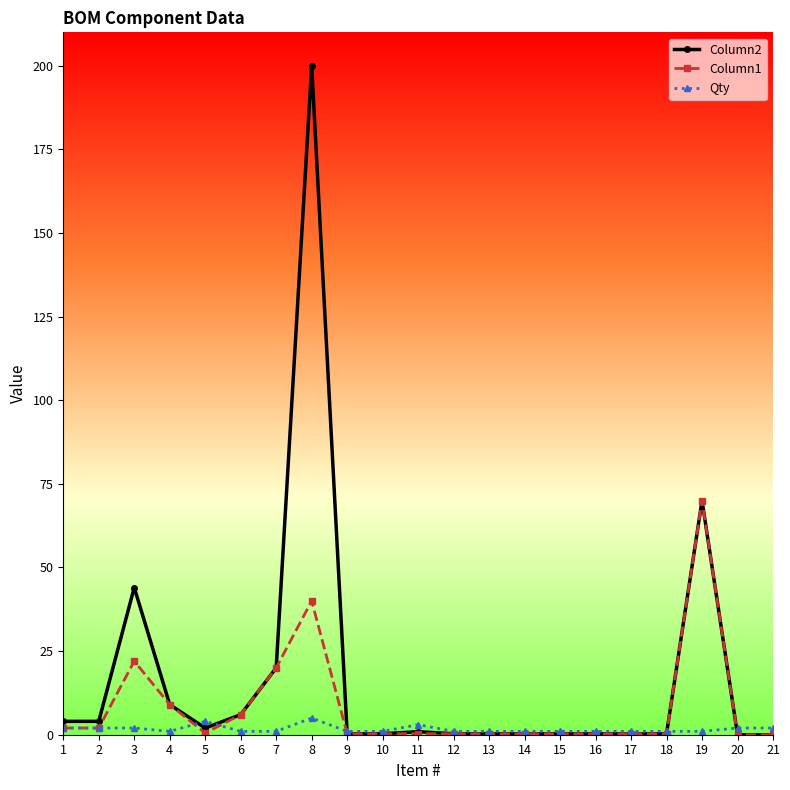

At which category does the chart reach its peak across all series?

8